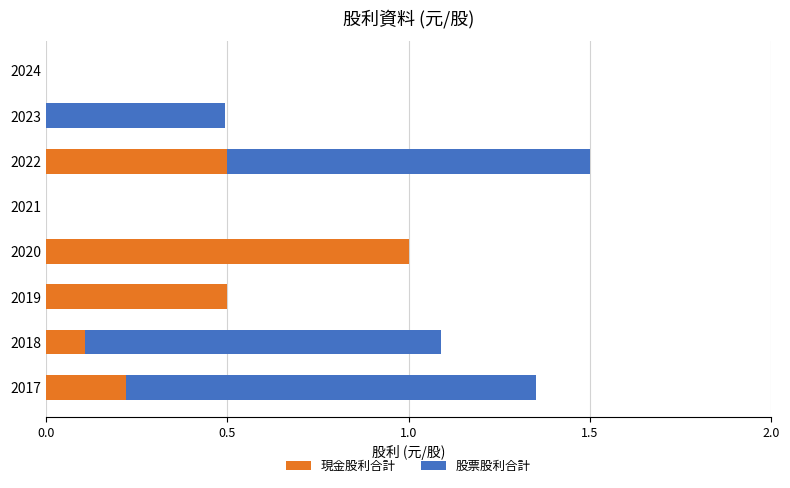

How many distinct data groups are displayed?

2